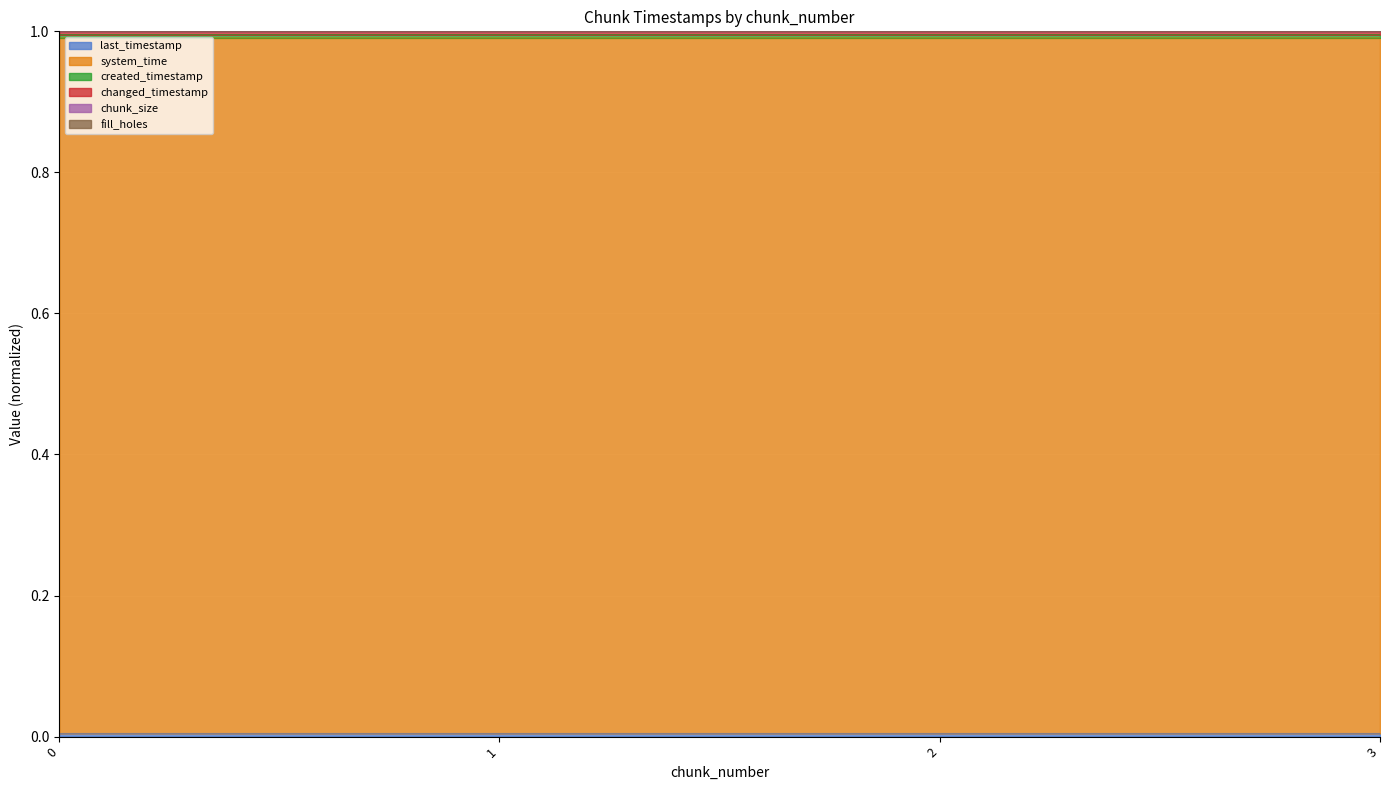

How many lines are shown in the chart?

6